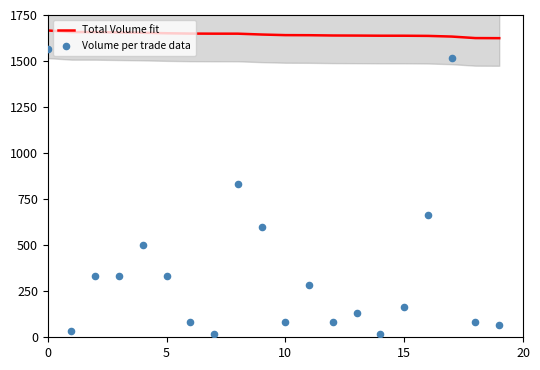

Which series reaches the minimum Y coordinate?

Volume per trade data